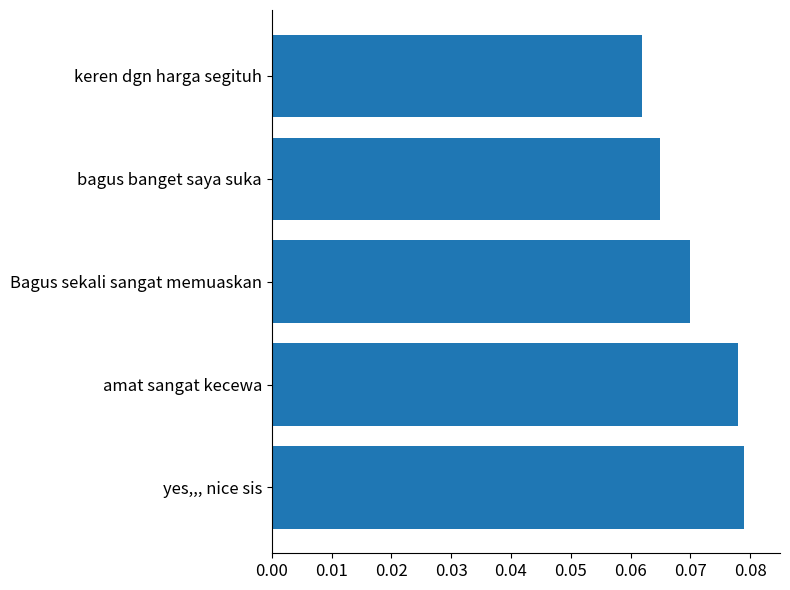

Which category has the lowest value across all series?

keren dgn harga segituh